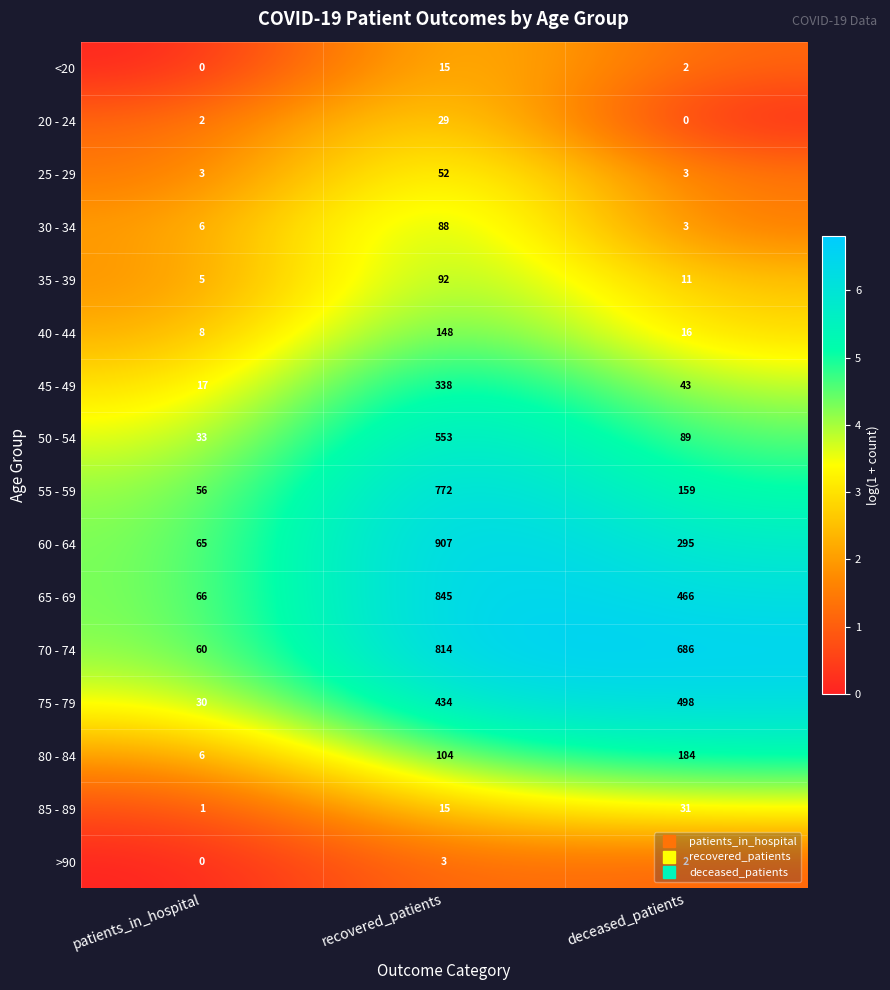

Rank the categories by 70 - 74 value from lowest to highest.

patients_in_hospital, deceased_patients, recovered_patients